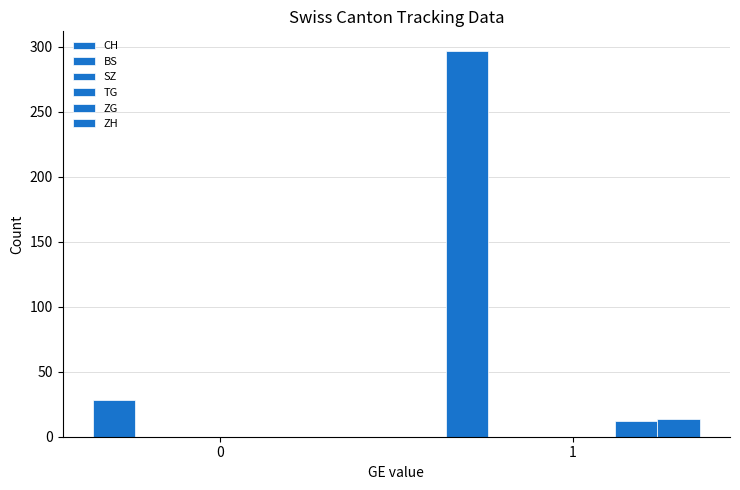

Which series has the largest total across all categories?

CH